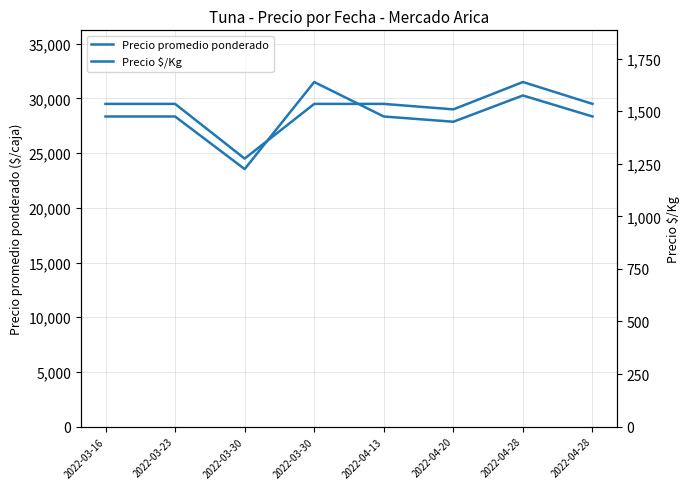

Reading left to right, list all the values displayed in this chart.

Precio promedio ponderado: 2022-03-16=29500	2022-03-23=29500	2022-03-30=24500	2022-03-30=29500	2022-04-13=29500	2022-04-20=29000	2022-04-28=31500	2022-04-28=29500
Precio $/Kg: 2022-03-16=1475	2022-03-23=1475	2022-03-30=1225	2022-03-30=1639	2022-04-13=1475	2022-04-20=1450	2022-04-28=1575	2022-04-28=1475